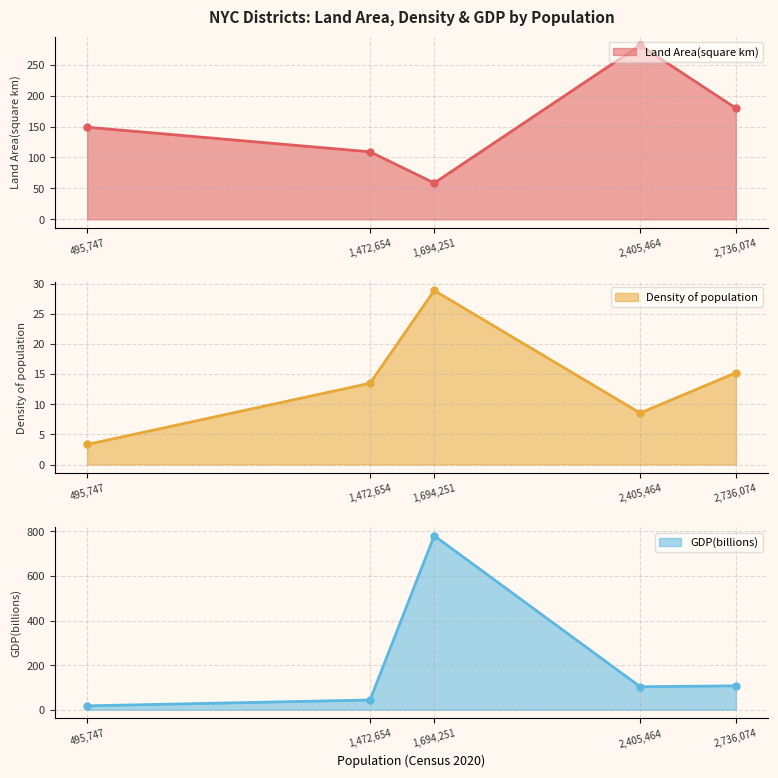

True or false: Land Area(square km) and Density of population intersect in this chart.

False